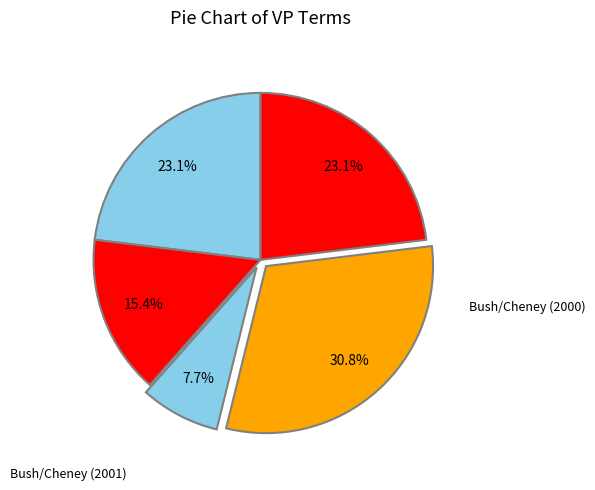

To the nearest percent, what is the average slice percentage?

20%